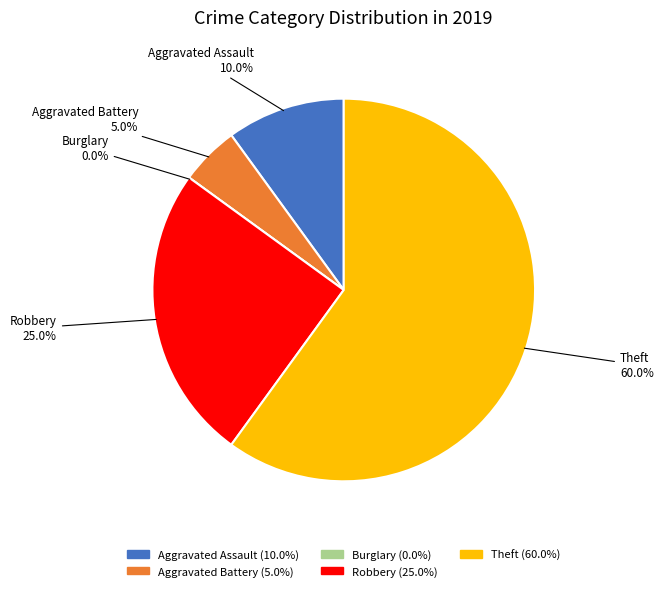

The Aggravated Battery slice represents 17% of the pie. True or false?

False